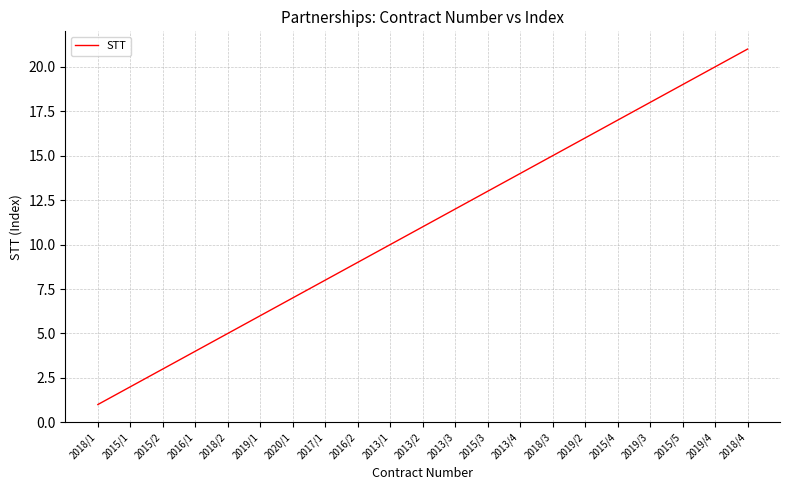

Is it true that the value at 2018/3 is 15?

True